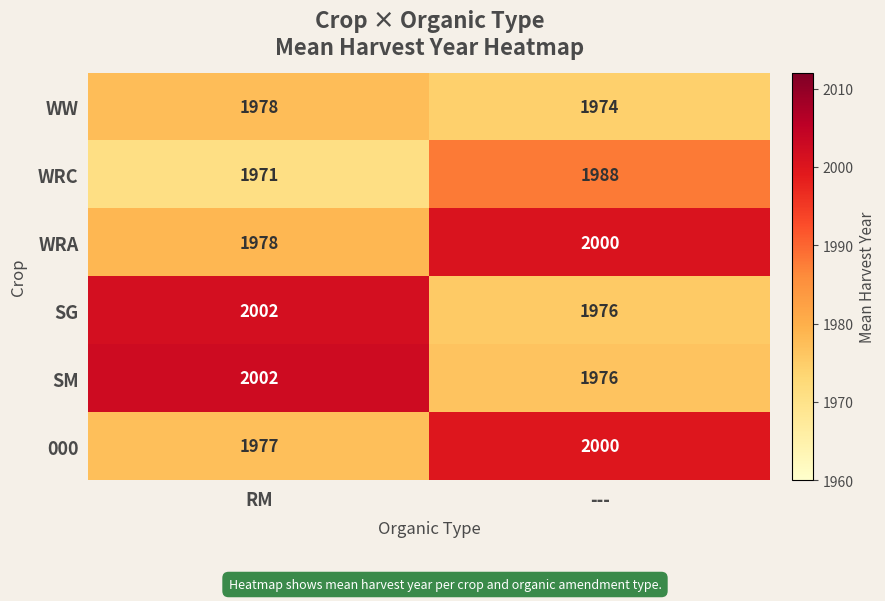

What is the difference between the WRA values at RM and ---?

22